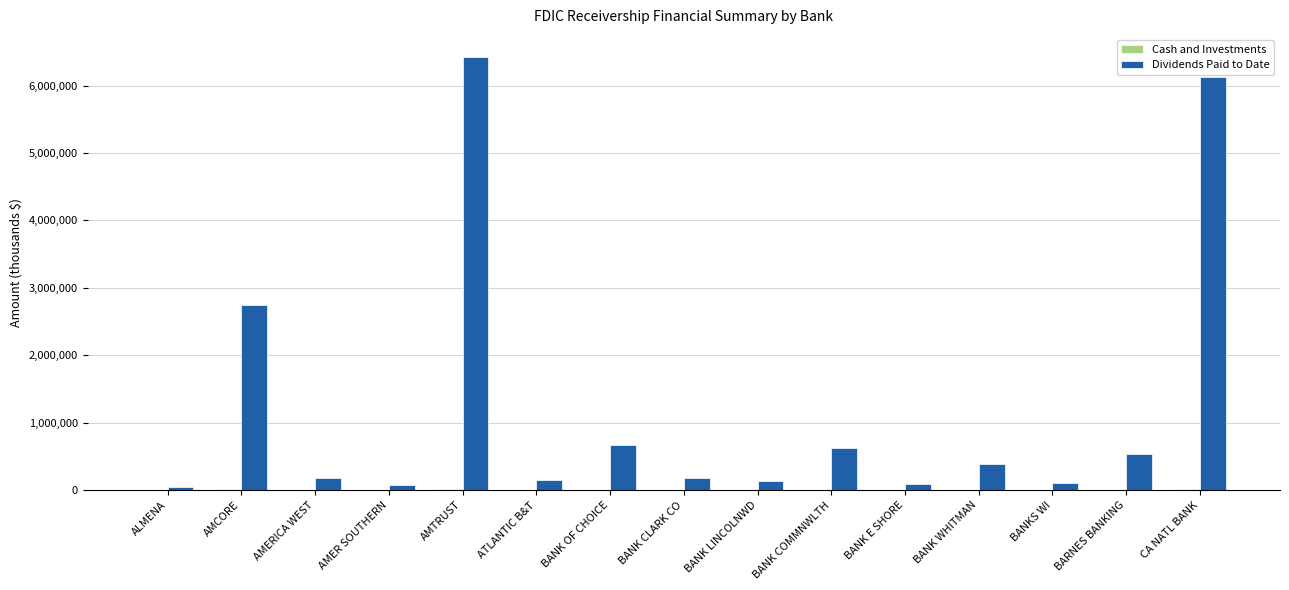

Which category has the highest value across all series?

AMTRUST